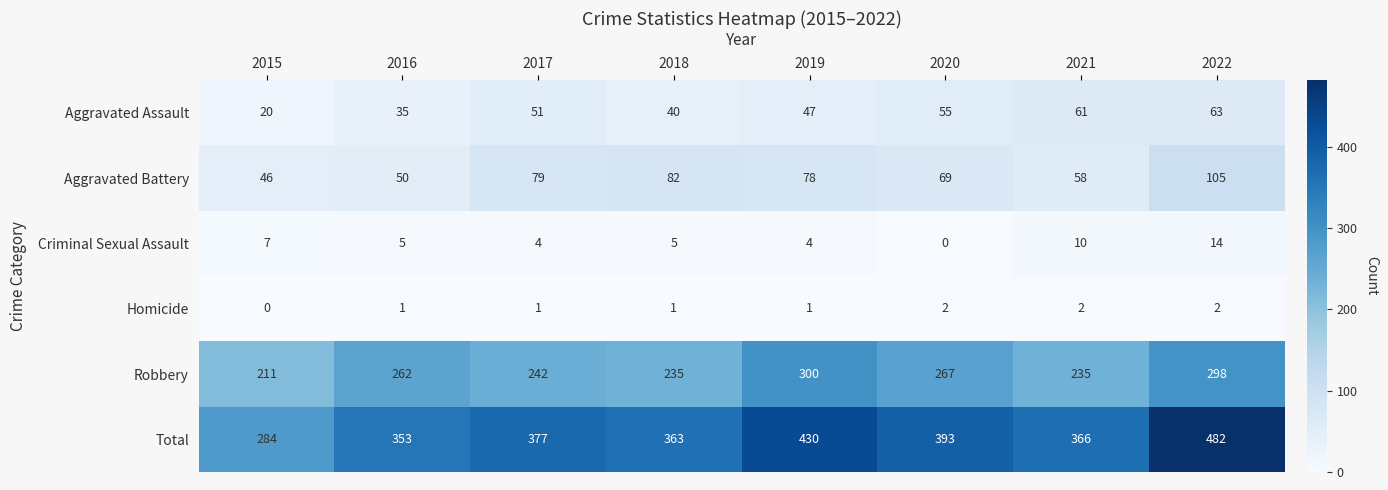

Is it true that Total equals 479 at 2016?

False